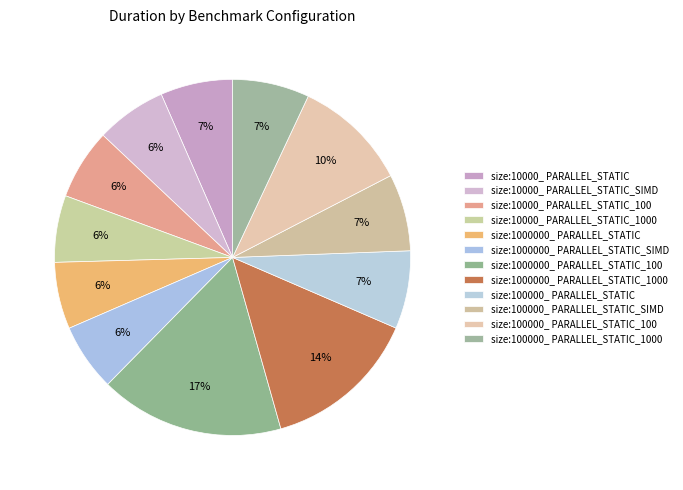

Approximately how many times larger is the value at size:1000000_ PARALLEL_STATIC_1000 compared to size:10000_ PARALLEL_STATIC_100?

2.2